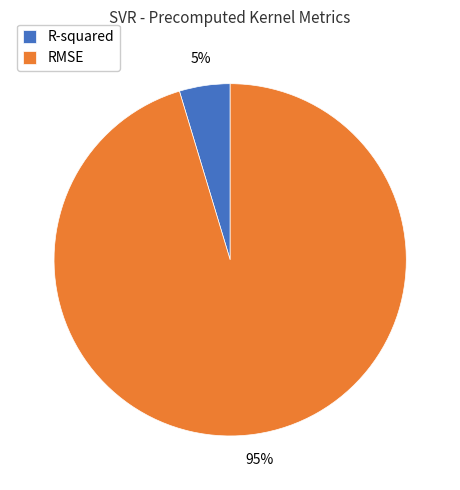

Does RMSE represent more than half of the total?

Yes